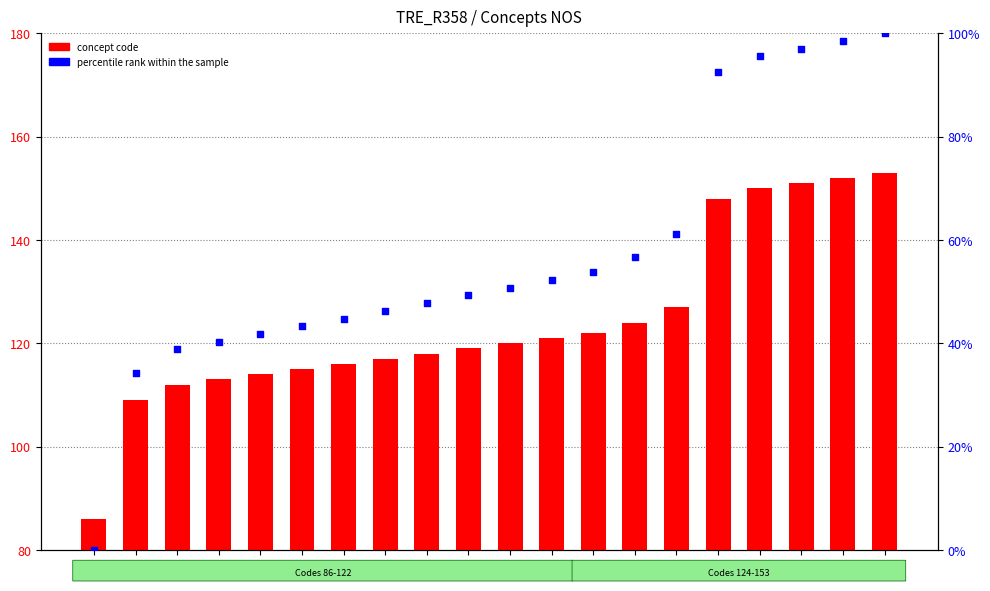

Which series reaches the maximum Y coordinate?

concept code